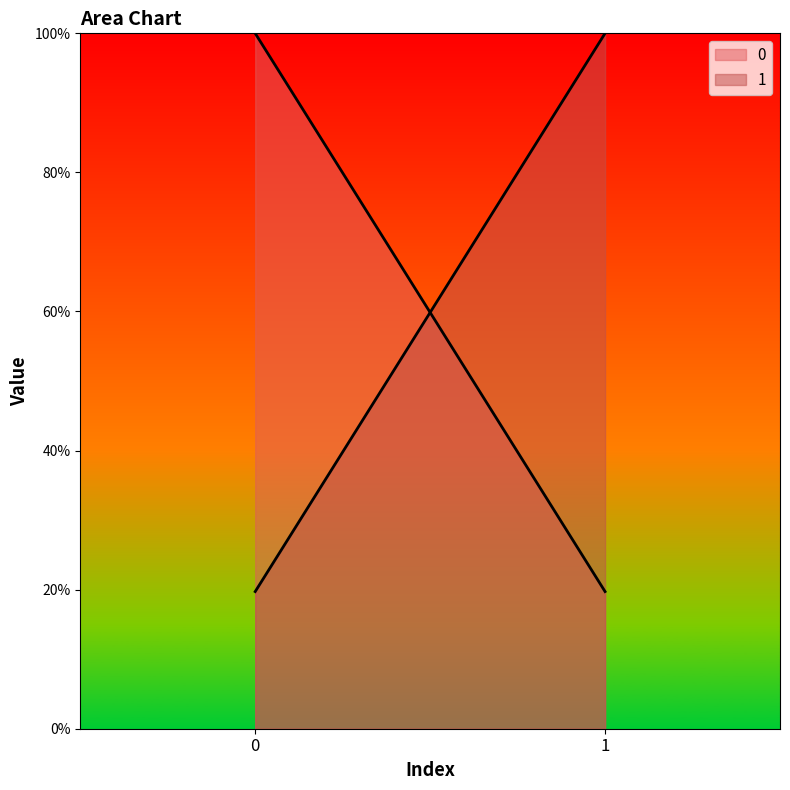

Is it true that 0 equals 0.2 at 1?

True